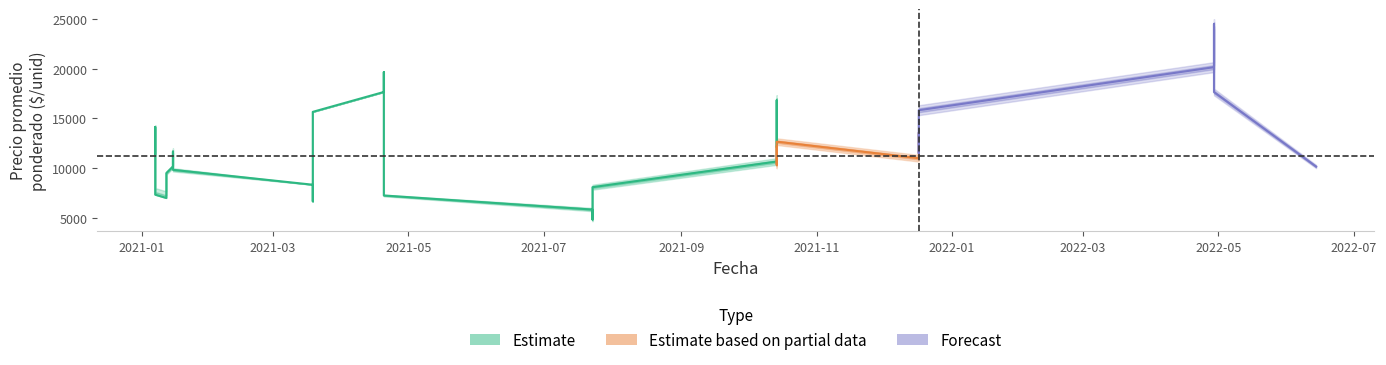

True or false: Precio promedio ponderado has a value of 10000 at 2022-06-14.

True